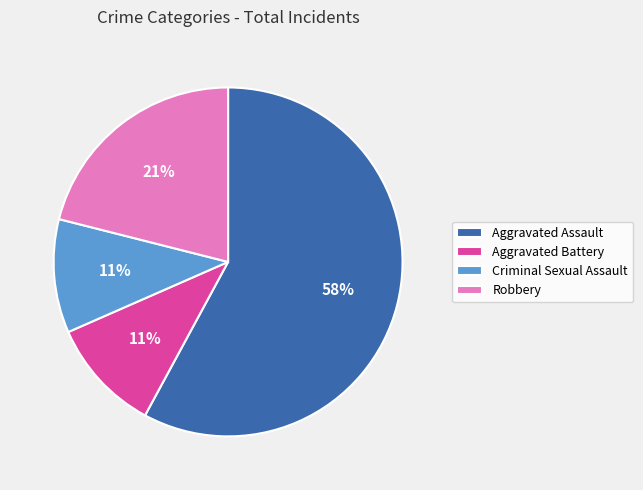

Approximately how many times larger is the value at Aggravated Battery compared to Criminal Sexual Assault?

1.0